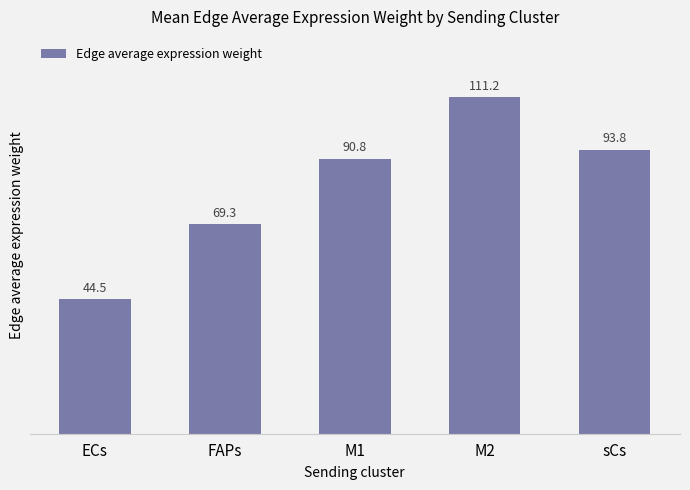

Are the bars horizontal?

No